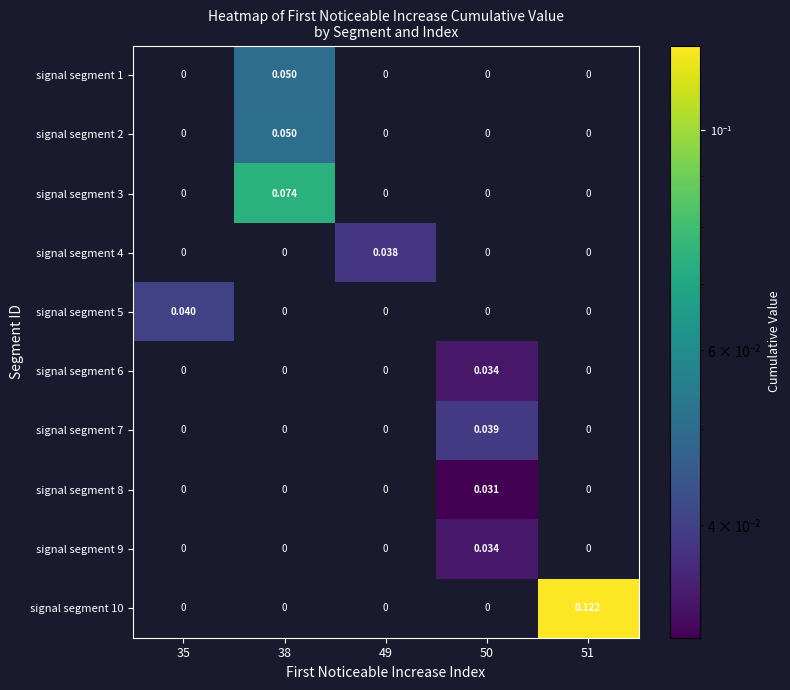

Reading left to right, transcribe all the data shown in this chart.

signal segment 1: 35=0.0	38=0.1	49=0.0	50=0.0	51=0.0
signal segment 2: 35=0.0	38=0.1	49=0.0	50=0.0	51=0.0
signal segment 3: 35=0.0	38=0.1	49=0.0	50=0.0	51=0.0
signal segment 4: 35=0.0	38=0.0	49=0.0	50=0.0	51=0.0
signal segment 5: 35=0.0	38=0.0	49=0.0	50=0.0	51=0.0
signal segment 6: 35=0.0	38=0.0	49=0.0	50=0.0	51=0.0
signal segment 7: 35=0.0	38=0.0	49=0.0	50=0.0	51=0.0
signal segment 8: 35=0.0	38=0.0	49=0.0	50=0.0	51=0.0
signal segment 9: 35=0.0	38=0.0	49=0.0	50=0.0	51=0.0
signal segment 10: 35=0.0	38=0.0	49=0.0	50=0.0	51=0.1